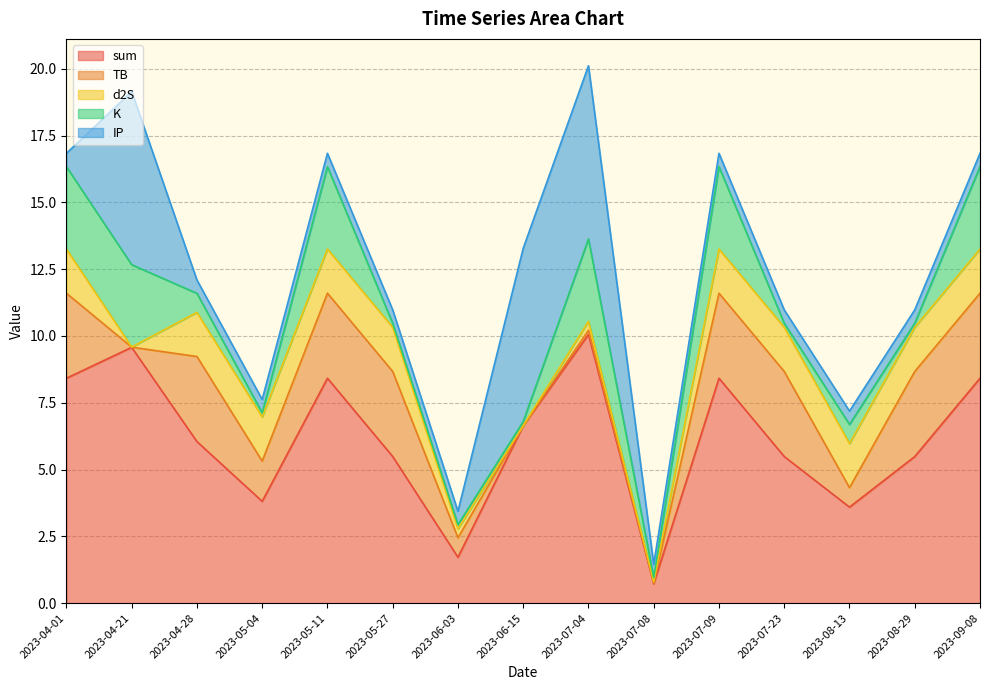

What is the value of the sum point at the 7th from the left?

1.7